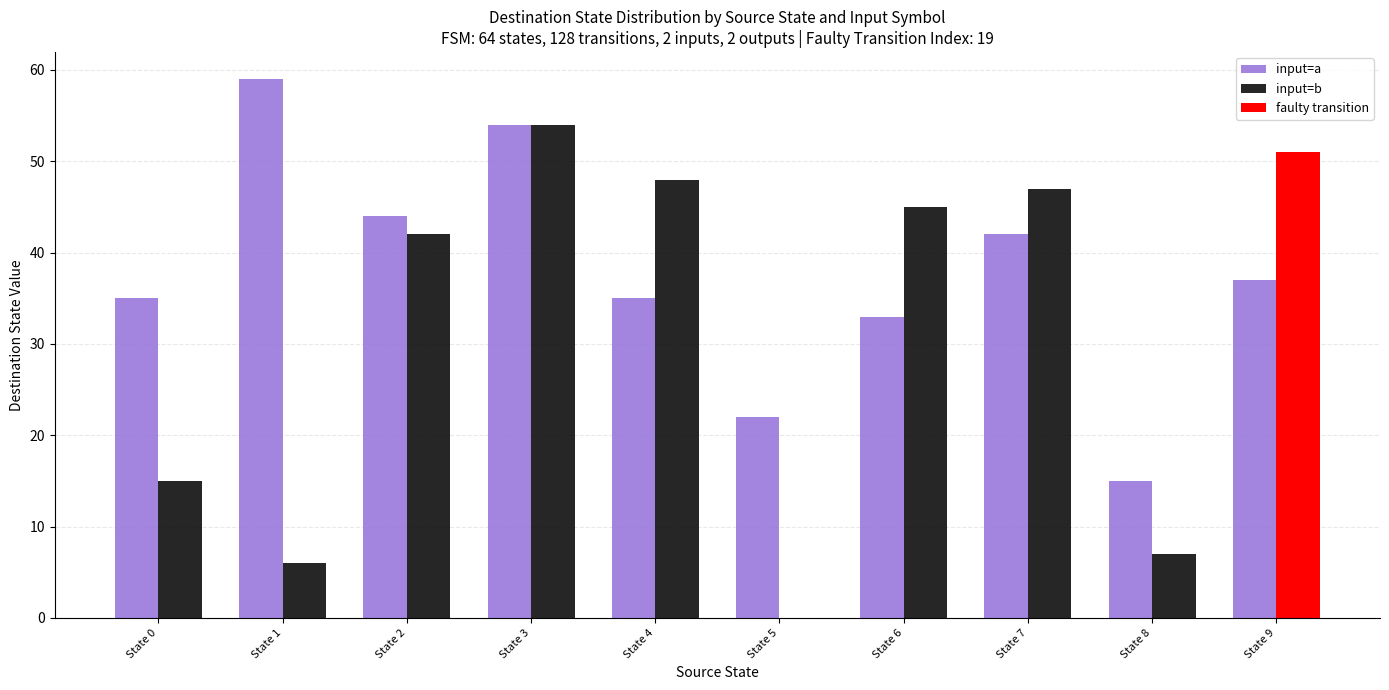

What is the difference between the input=b values at State 2 and State 0?

27